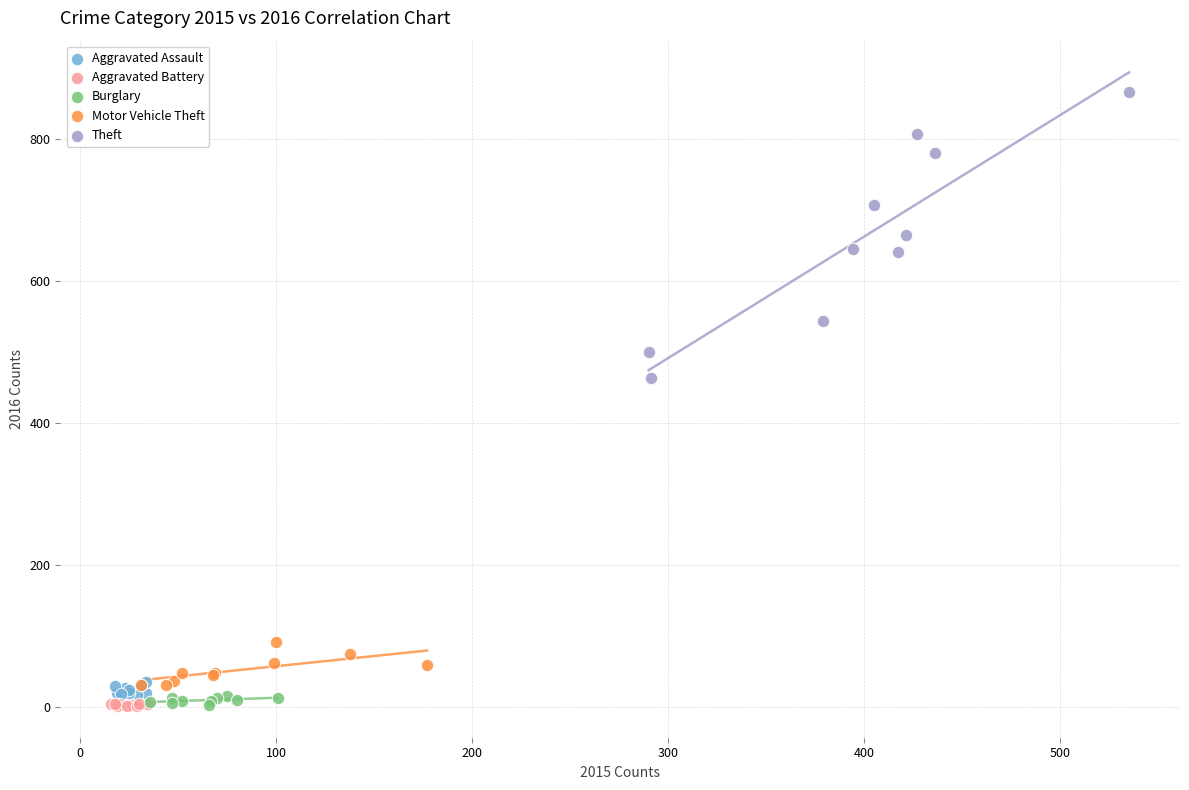

What are all the series names shown in the legend?

Aggravated Assault, Aggravated Battery, Burglary, Motor Vehicle Theft, Theft